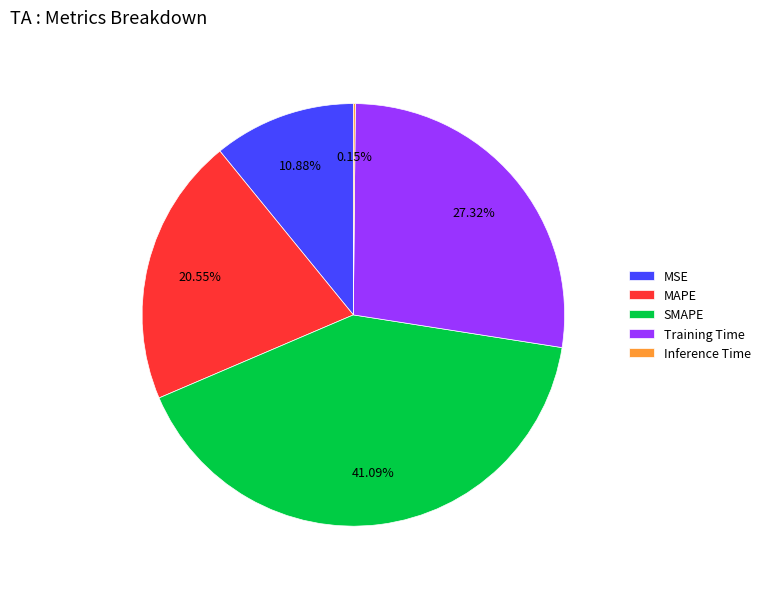

Which slice is the largest?

SMAPE